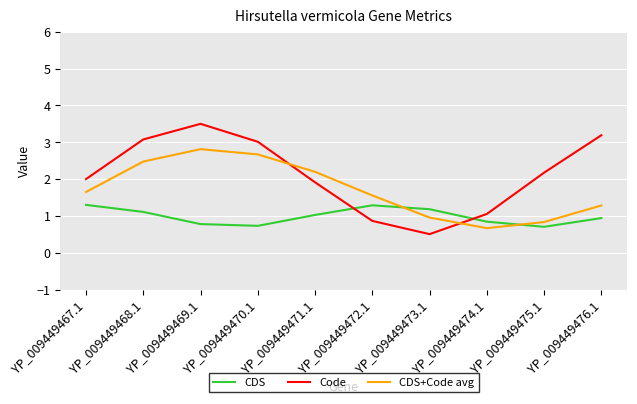

Read the Code value at YP_009449472.1.

0.9